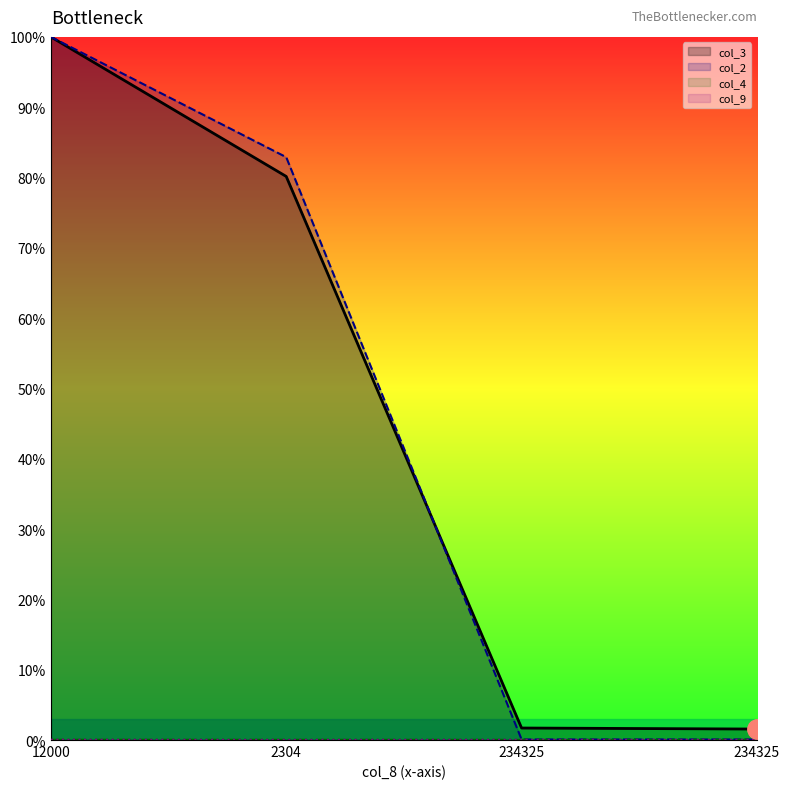

Which series changed the most between 12000 and 2304?

col_3